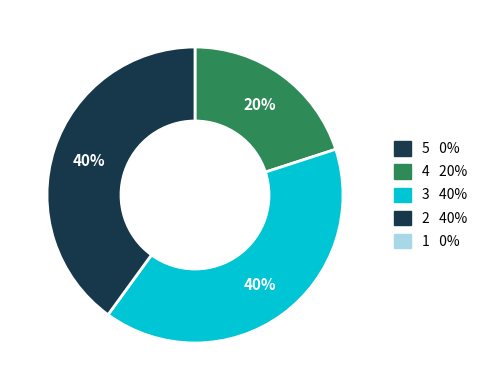

Is there a majority slice in this chart?

No